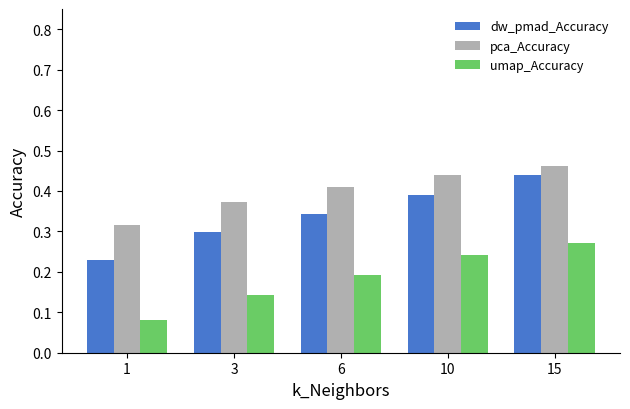

What are all the series names shown in the legend?

dw_pmad_Accuracy, pca_Accuracy, umap_Accuracy